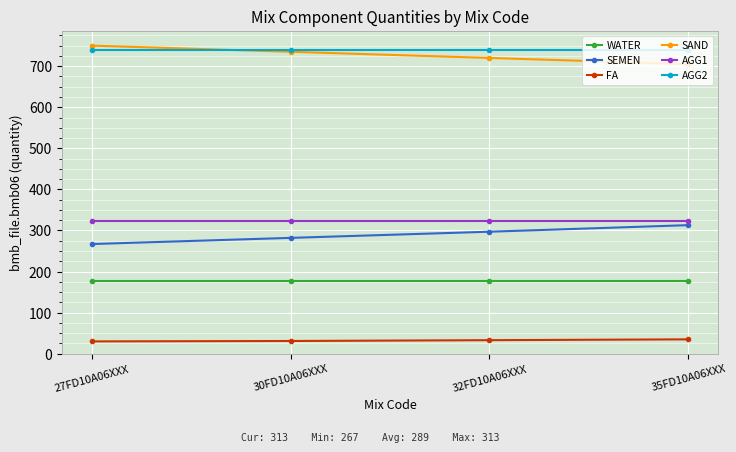

Where does the SAND series first go above 735?

27FD10A06XXX